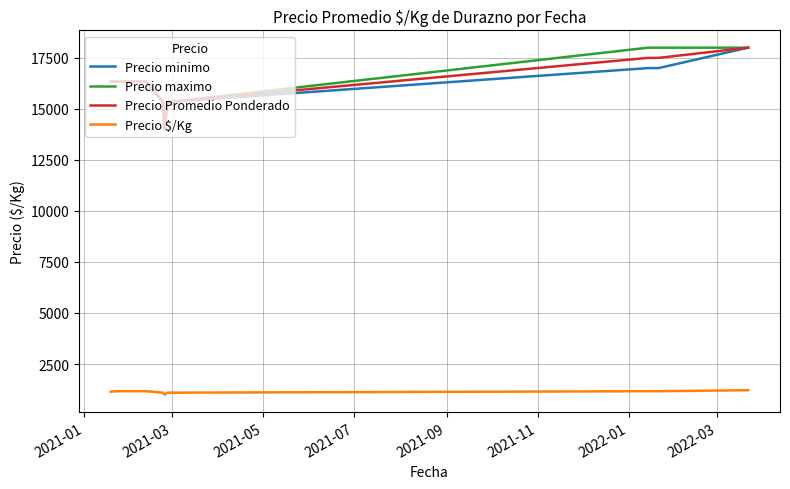

What is the lowest value of the Precio Promedio Ponderado series?

14000.0